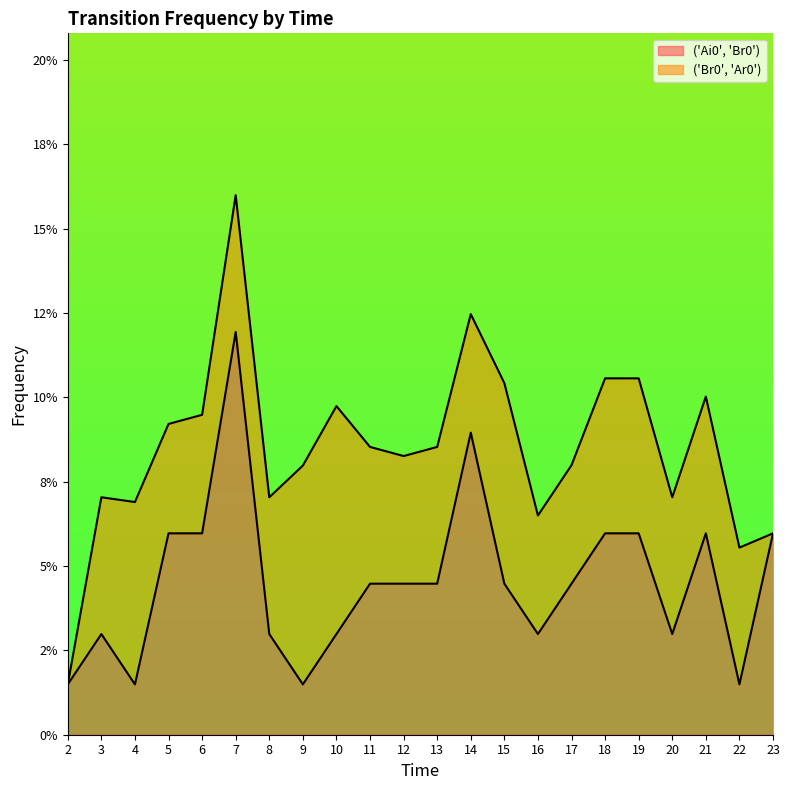

Does the chart display data point markers on the line(s)?

No